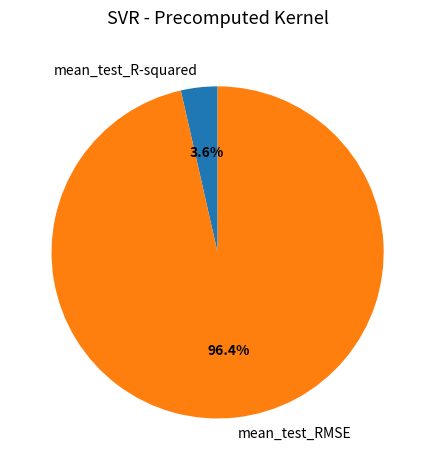

True or false: mean_test_R-squared accounts for 14% of the total.

False